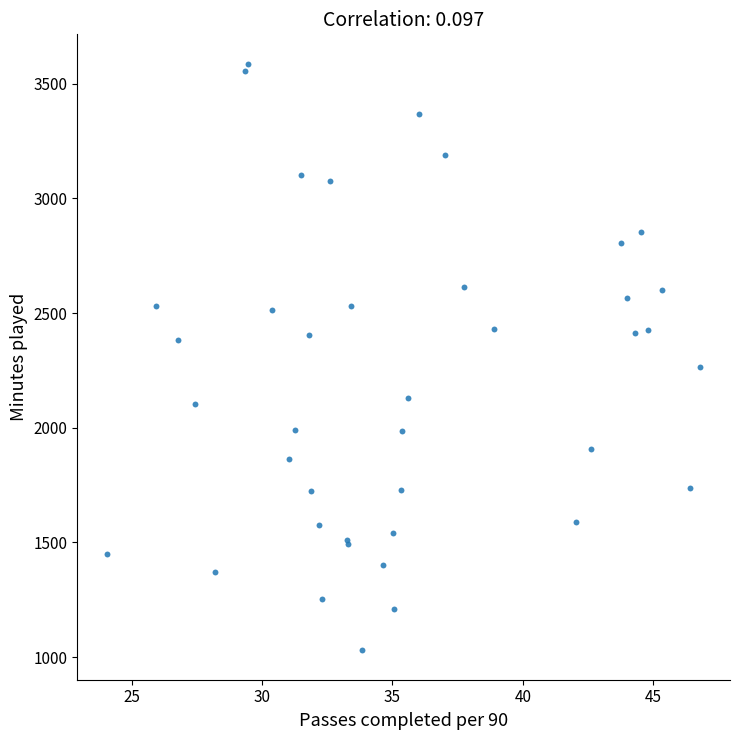

What Y value in the scatter plot is closest to 2308?

2263